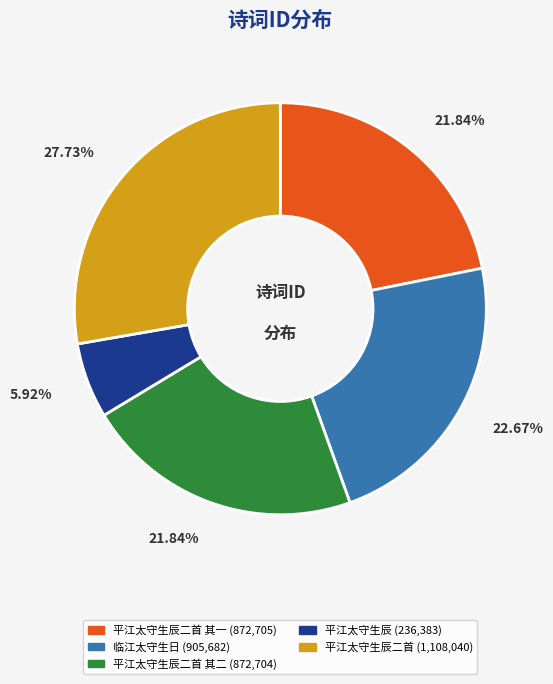

Is there any slice that represents more than half of the pie?

No